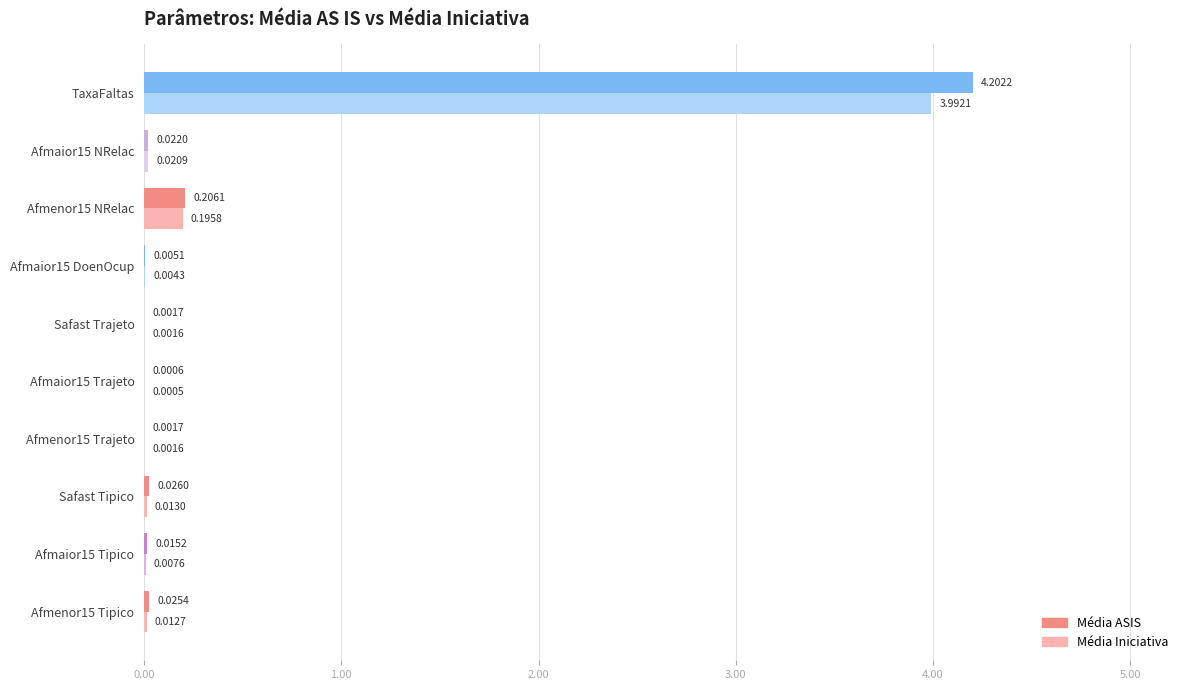

Where is Média ASIS nearest to the value 2?

Afmenor15 NRelac